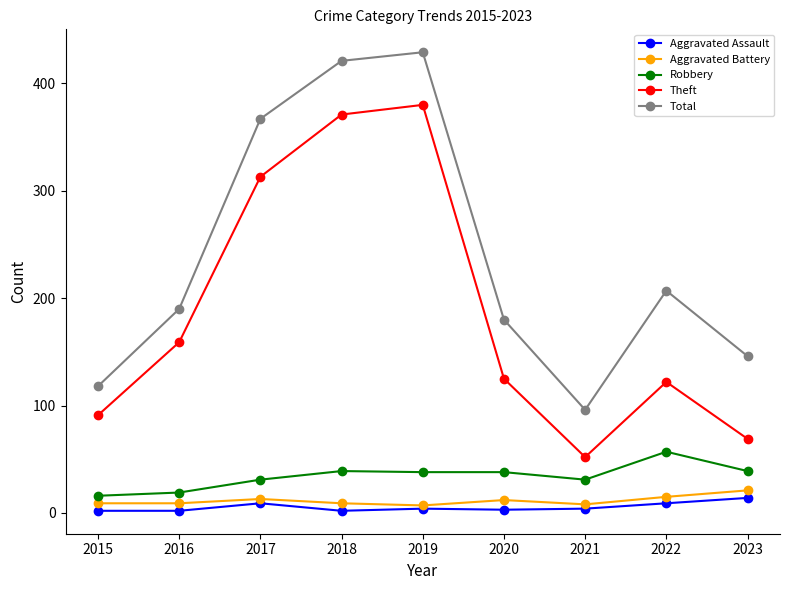

True or false: Total and Aggravated Battery cross at least once.

False